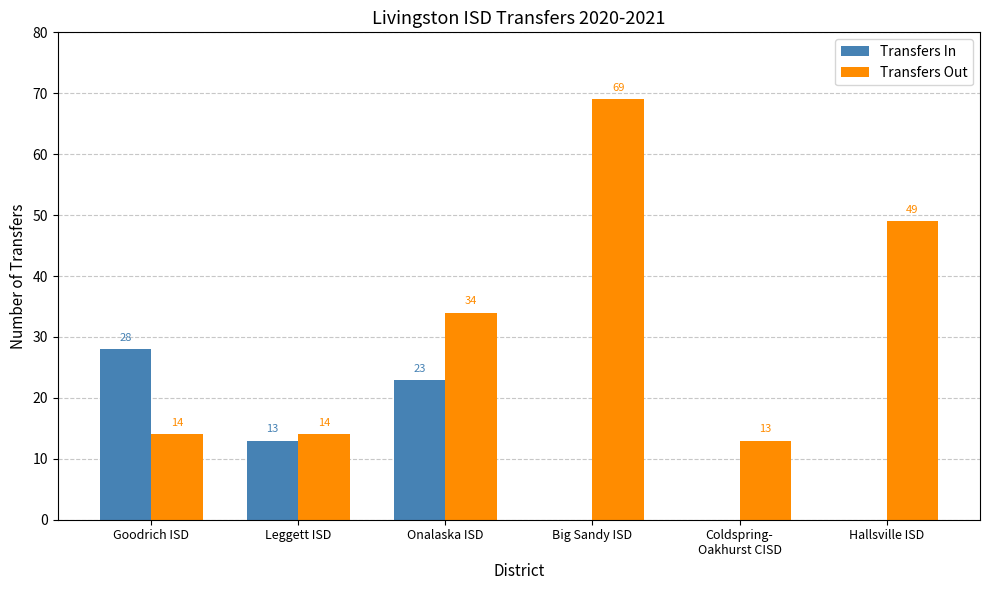

Is the value of Transfers Out at Goodrich ISD greater than the value of Transfers In at Leggett ISD?

Yes